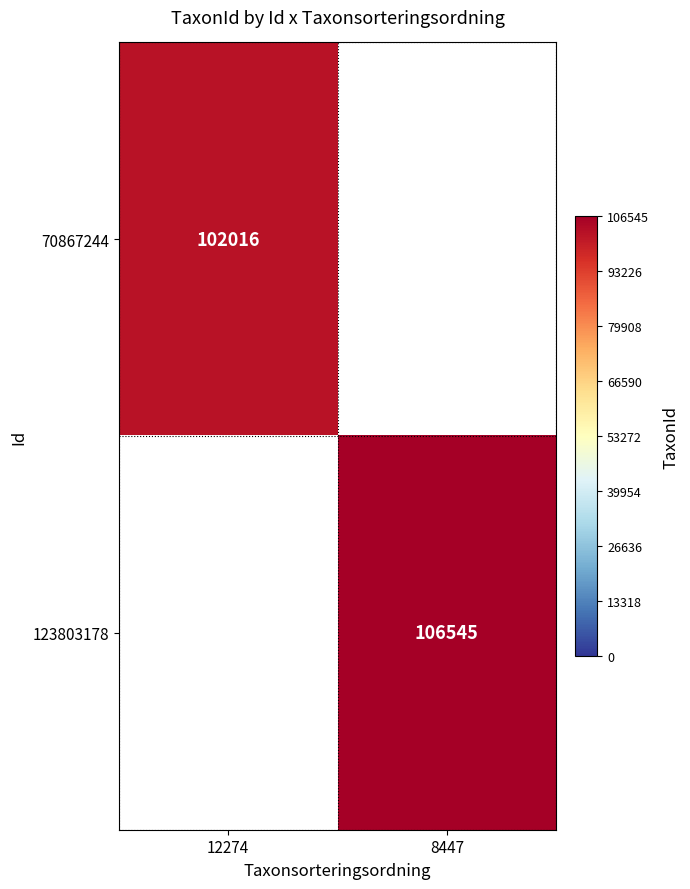

Is the value of 123803178 at 8447 greater than the value of 70867244 at 12274?

Yes